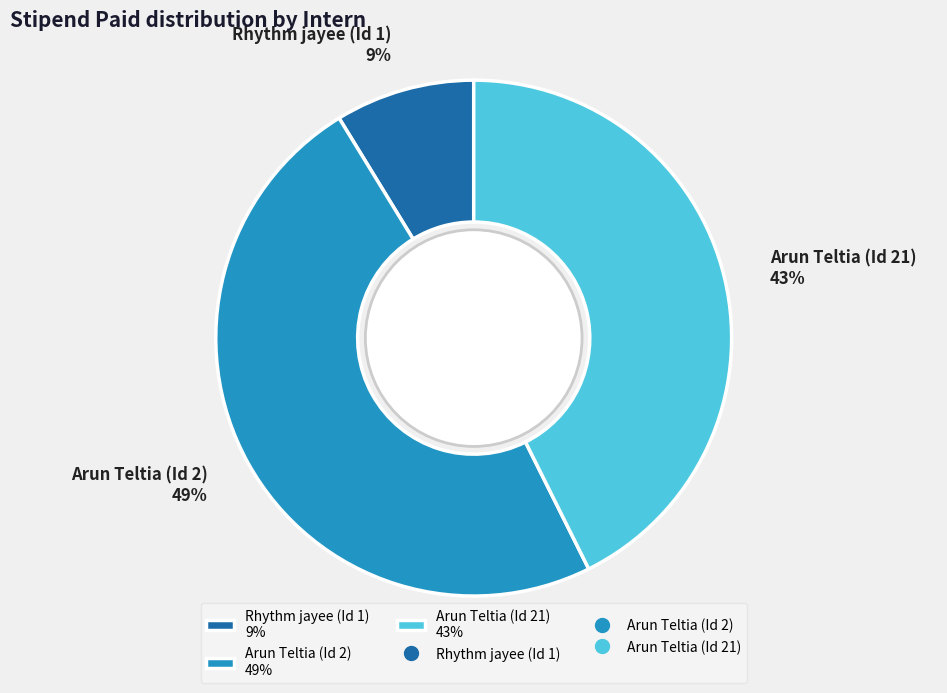

Do Arun Teltia (Id 21) 43% and Arun Teltia (Id 2) 49% together represent more than half of the pie?

Yes